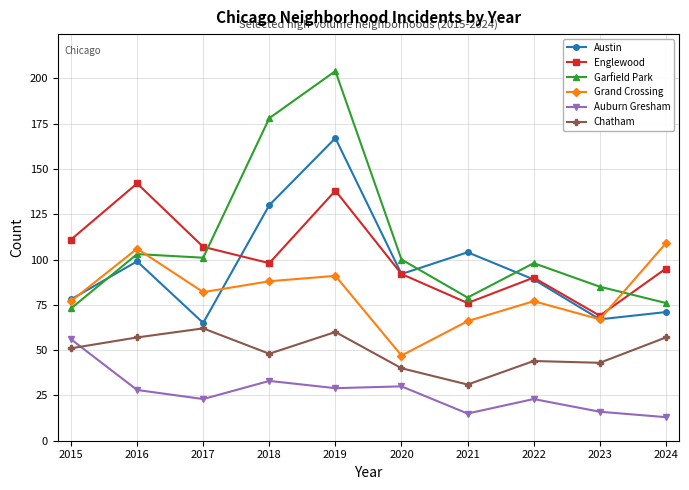

True or false: Englewood has more than 2 interior local peaks.

True